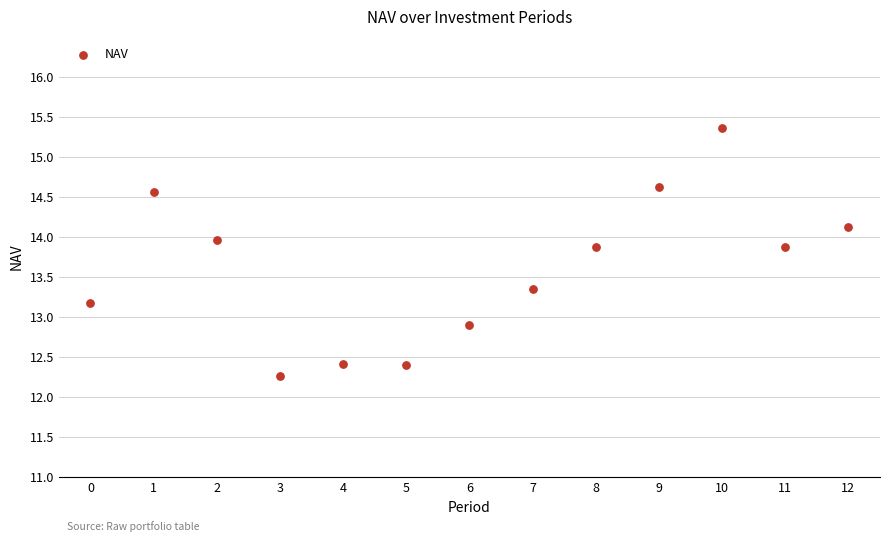

What Y value in the scatter plot is closest to 13?

12.9